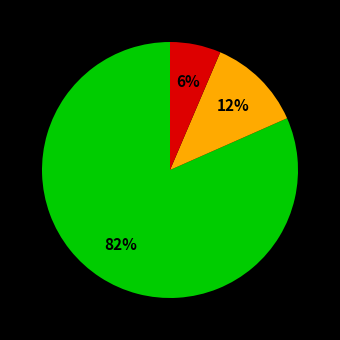

To the nearest percent, what is the average slice percentage?

33%